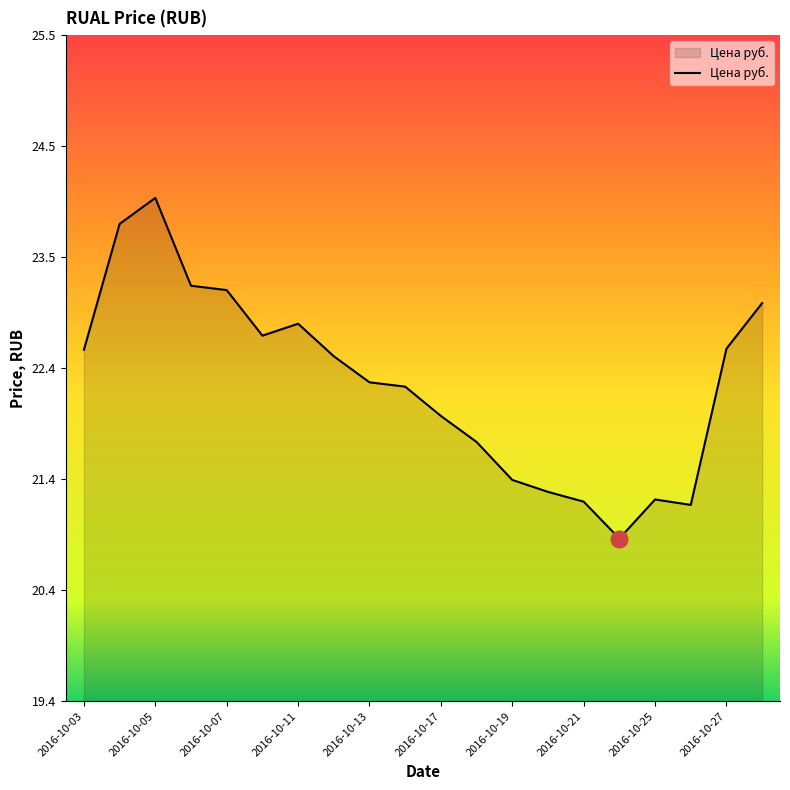

What is the difference between the maximum and minimum values?

3.1